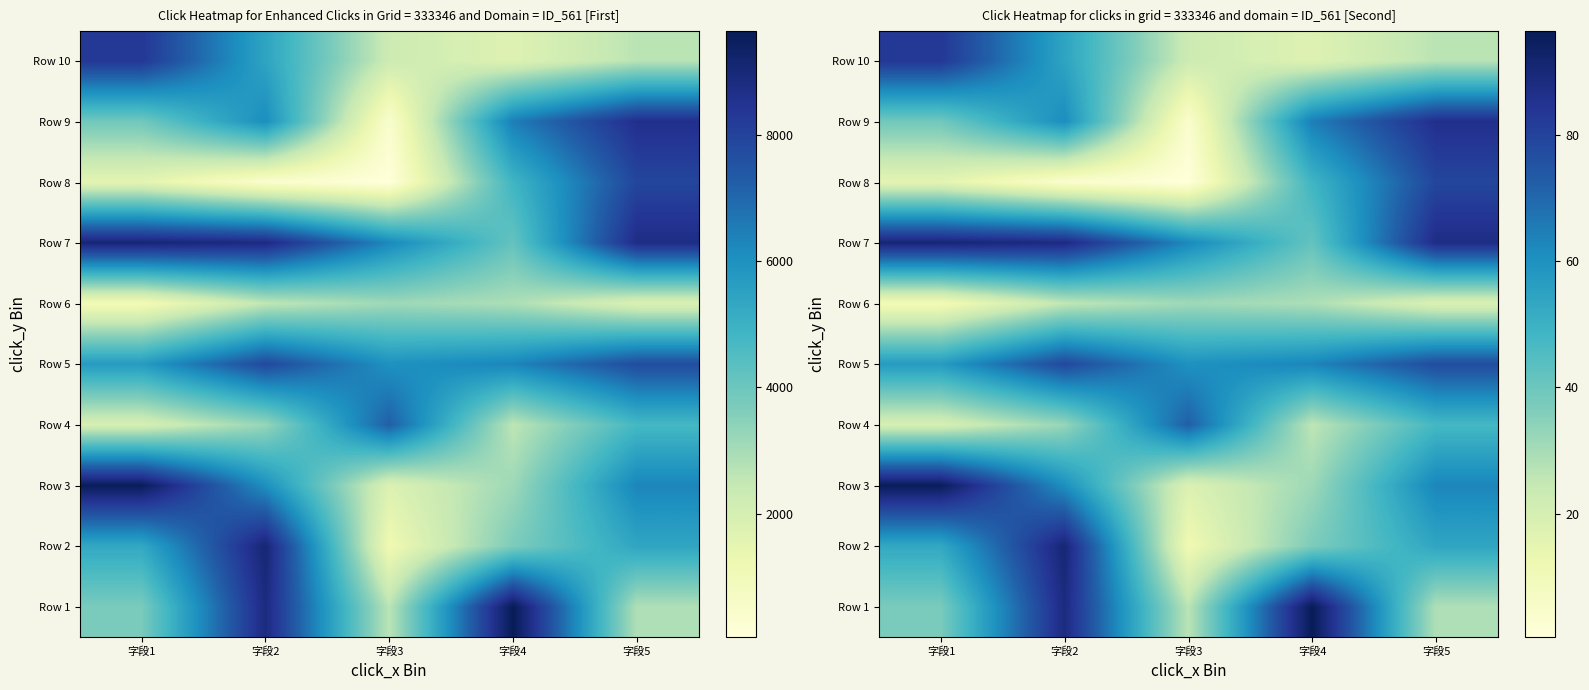

What is the difference between the highest and lowest values at 字段1?

86.0